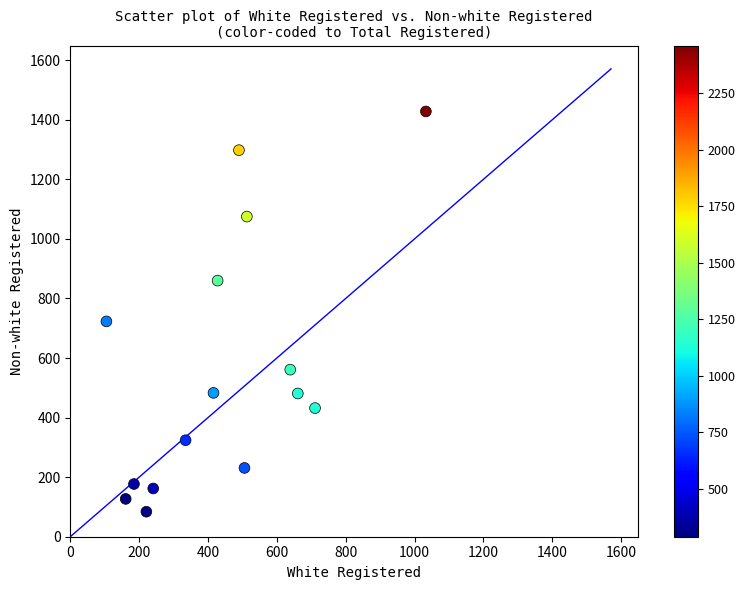

What is the range of X values (max minus min)?

928